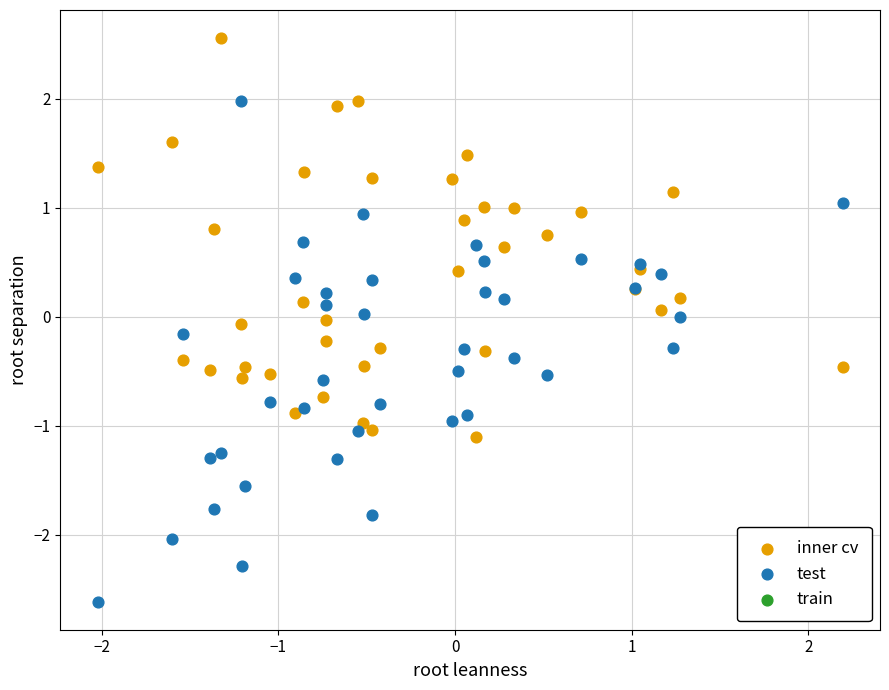

Which series has the widest spread of Y values?

test